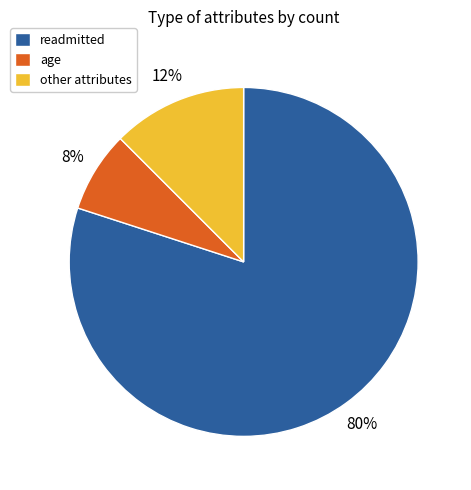

Count the number of slices in the pie.

3